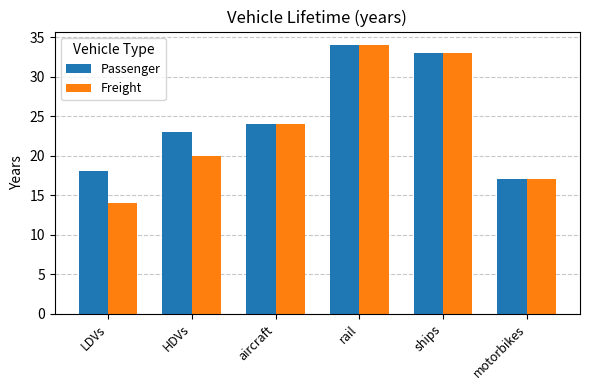

At how many categories does at least one series exceed 19?

4